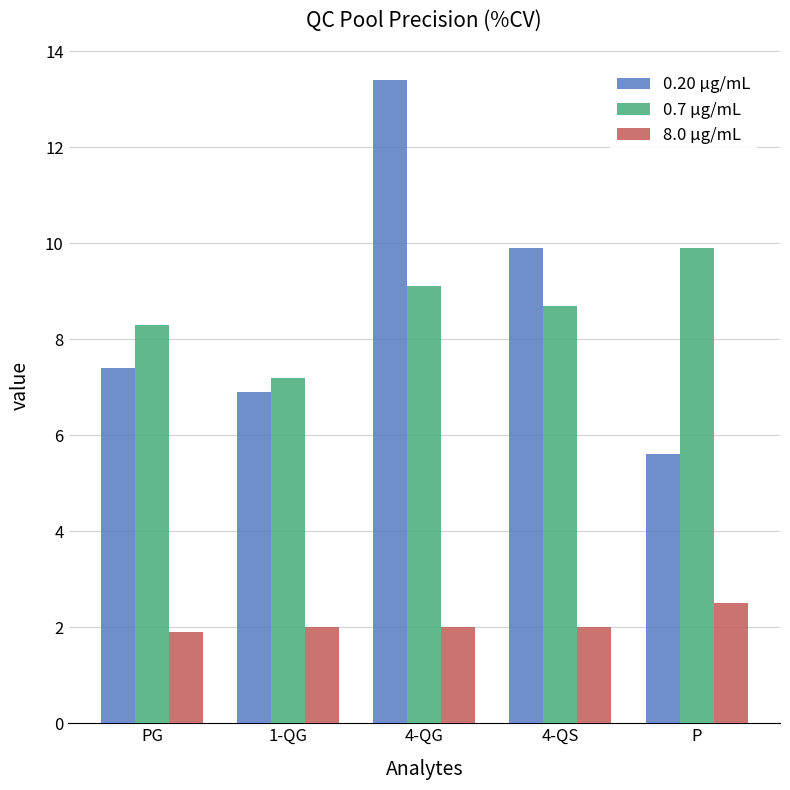

What are all the series names shown in the legend?

0.20 µg/mL, 0.7 µg/mL, 8.0 µg/mL